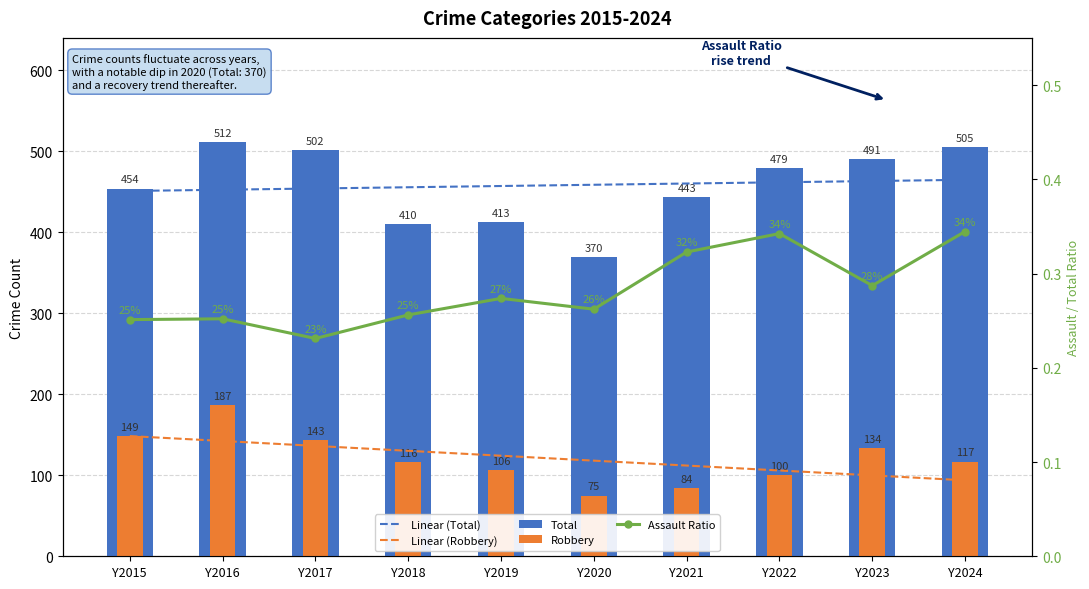

Reading left to right, what are all the values shown in this chart?

Linear (Total): Y2015=451.0	Y2016=452.5	Y2017=454.1	Y2018=455.6	Y2019=457.1	Y2020=458.7	Y2021=460.2	Y2022=461.7	Y2023=463.3	Y2024=464.8
Linear (Robbery): Y2015=148.4	Y2016=142.3	Y2017=136.3	Y2018=130.2	Y2019=124.1	Y2020=118.1	Y2021=112.0	Y2022=105.9	Y2023=99.9	Y2024=93.8
Total: Y2015=454.0	Y2016=512.0	Y2017=502.0	Y2018=410.0	Y2019=413.0	Y2020=370.0	Y2021=443.0	Y2022=479.0	Y2023=491.0	Y2024=505.0
Robbery: Y2015=149.0	Y2016=187.0	Y2017=143.0	Y2018=116.0	Y2019=106.0	Y2020=75.0	Y2021=84.0	Y2022=100.0	Y2023=134.0	Y2024=117.0
Assault Ratio: Y2015=0.3	Y2016=0.3	Y2017=0.2	Y2018=0.3	Y2019=0.3	Y2020=0.3	Y2021=0.3	Y2022=0.3	Y2023=0.3	Y2024=0.3